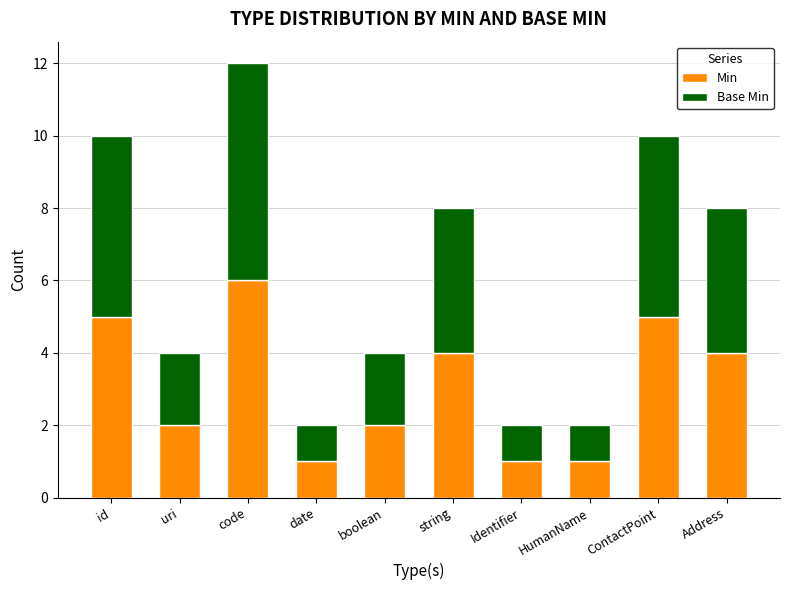

True or false: Min has a value of 6 at code.

True